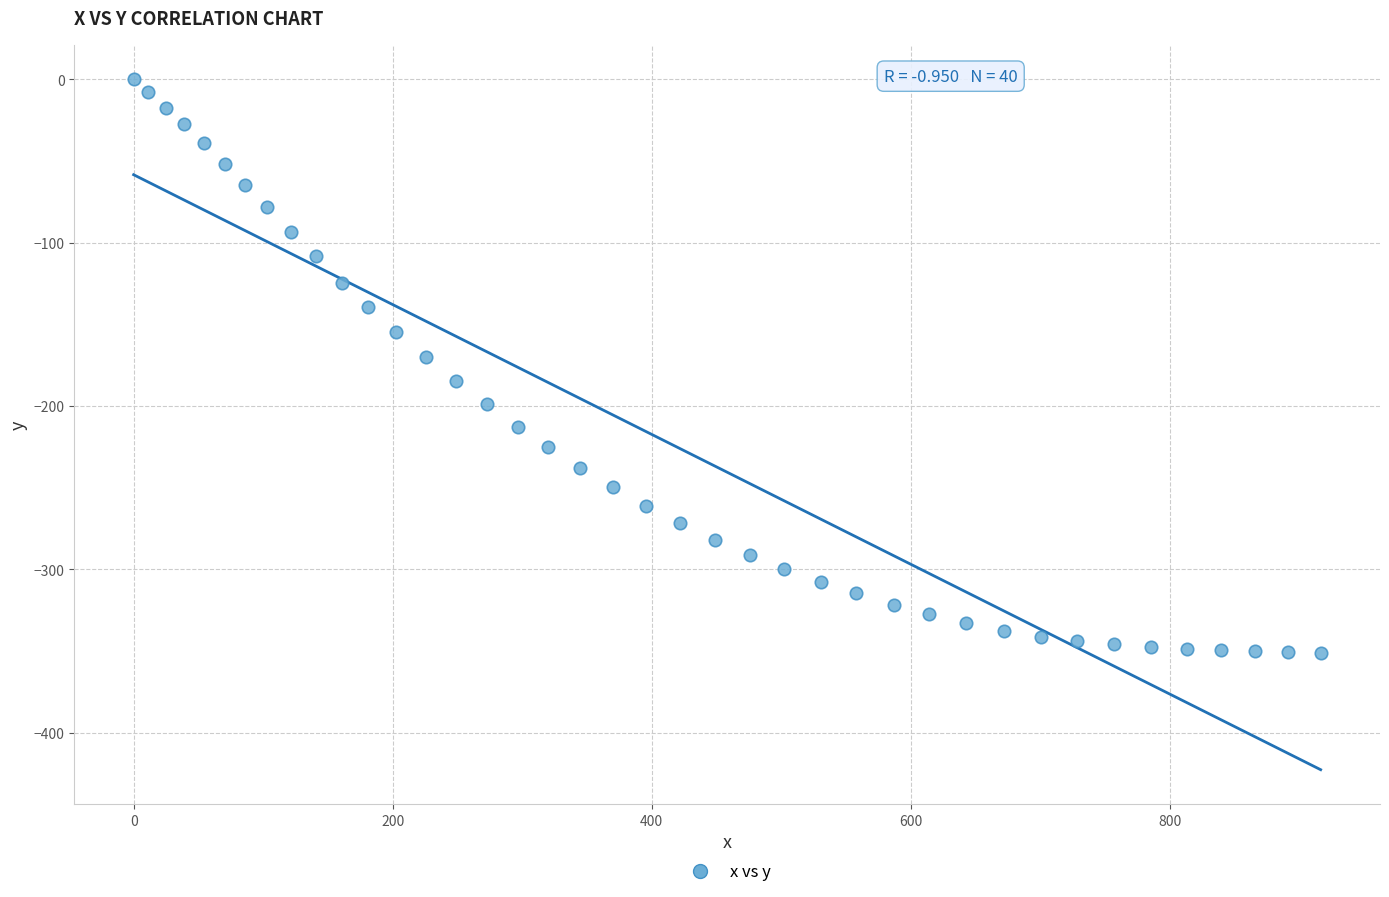

What Y value in the scatter plot is closest to -175?

-170.2